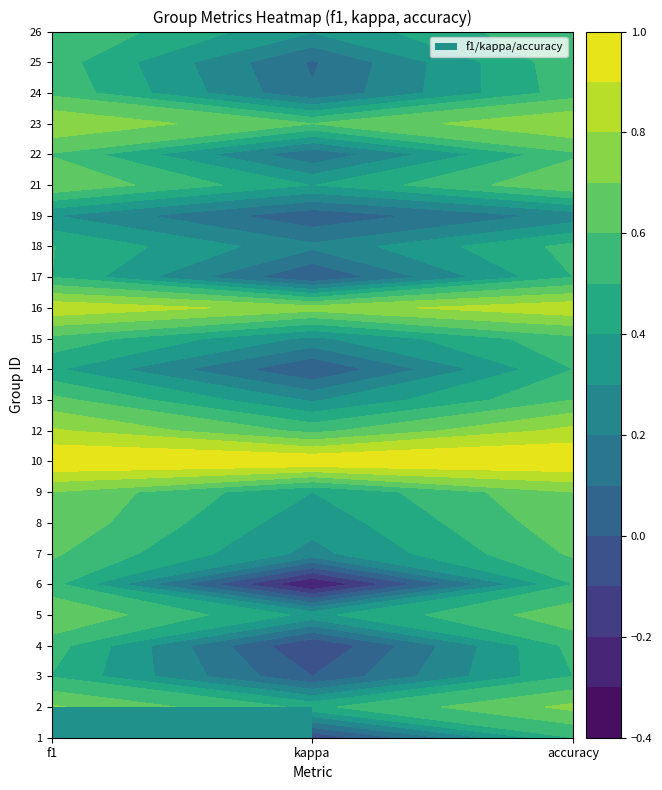

What is the approximate value of 4 at 1?

-0.1